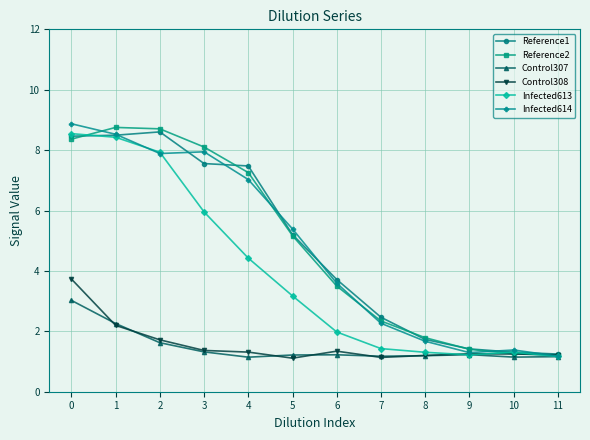

True or false: Reference2 has a value of 8.8 at 1.

True